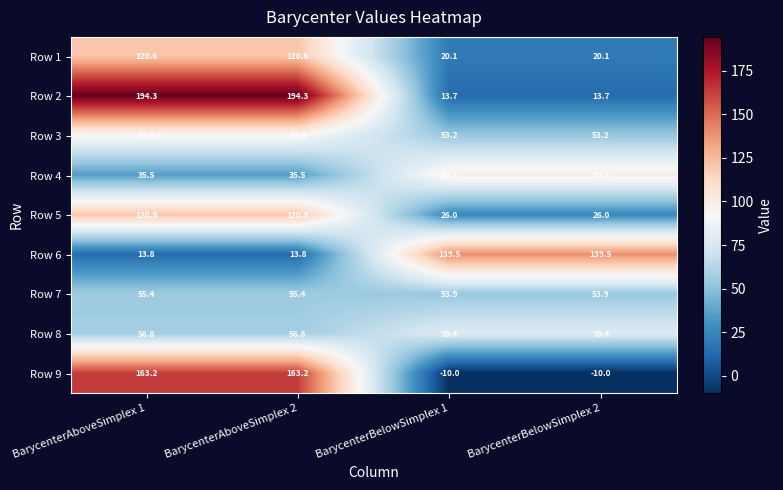

What is the maximum value for Row 5?

120.9